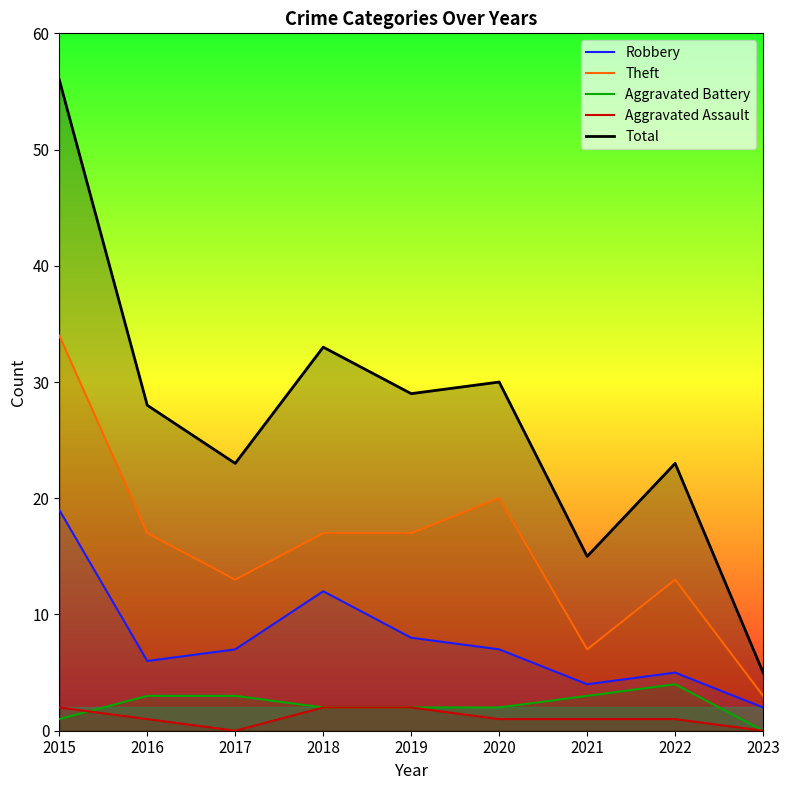

The value of Aggravated Assault at 2022 is 2. True or false?

False